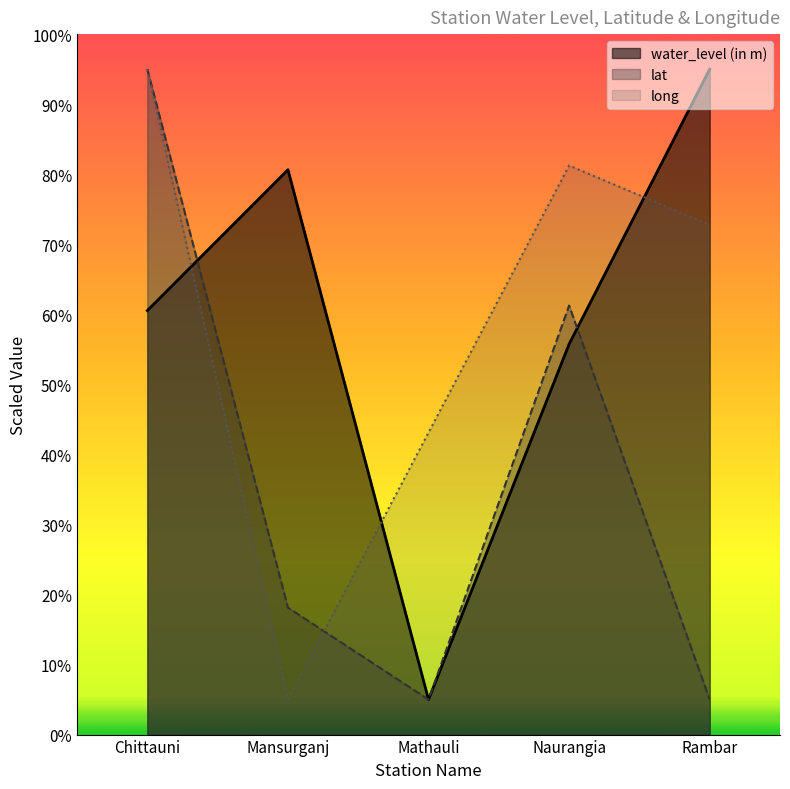

Is the value of lat at Chittauni greater than the value of water_level (in m) at Rambar?

No